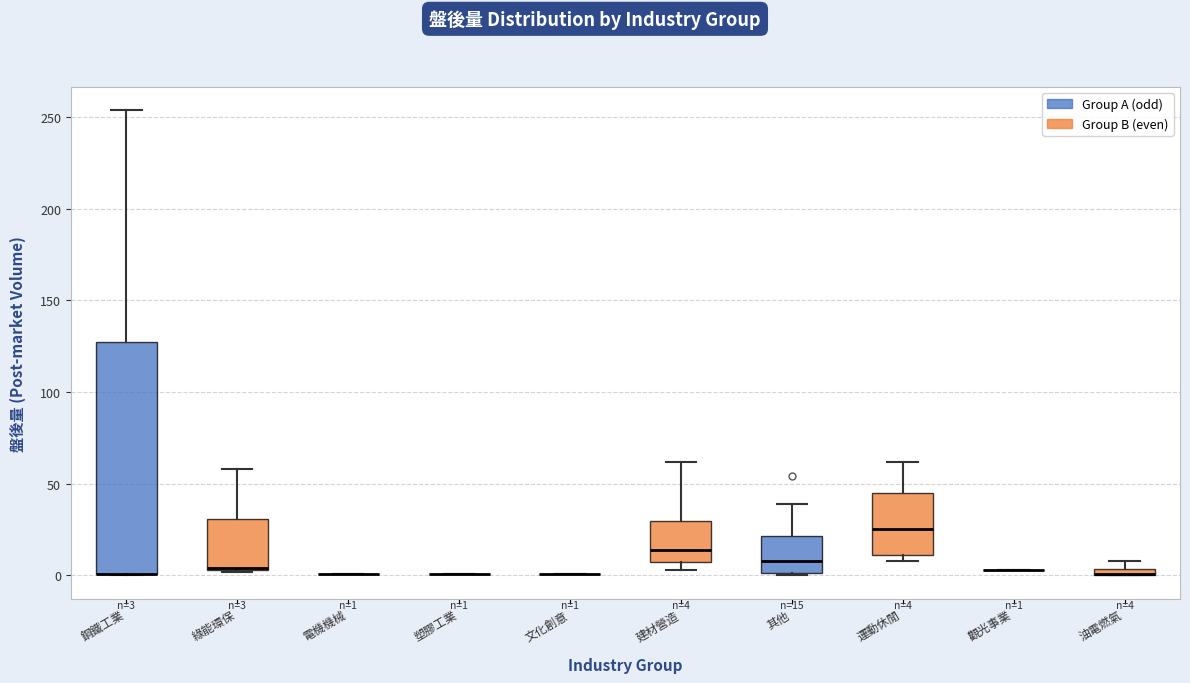

Which box is the tallest, from its lower edge to its upper edge?

鋼鐵工業